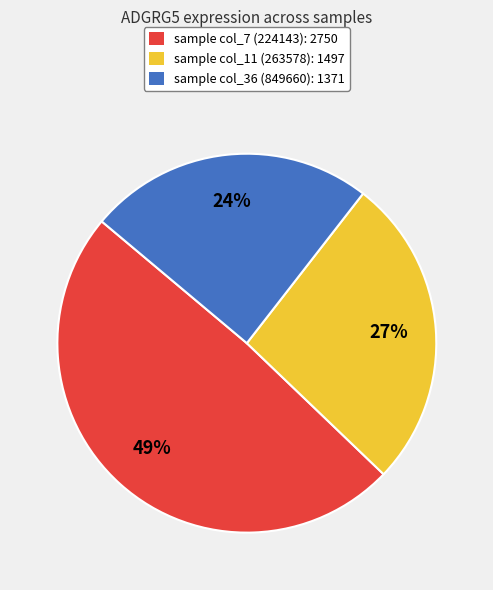

Rank the categories by value from lowest to highest.

sample col_36 (849660): 1371, sample col_11 (263578): 1497, sample col_7 (224143): 2750